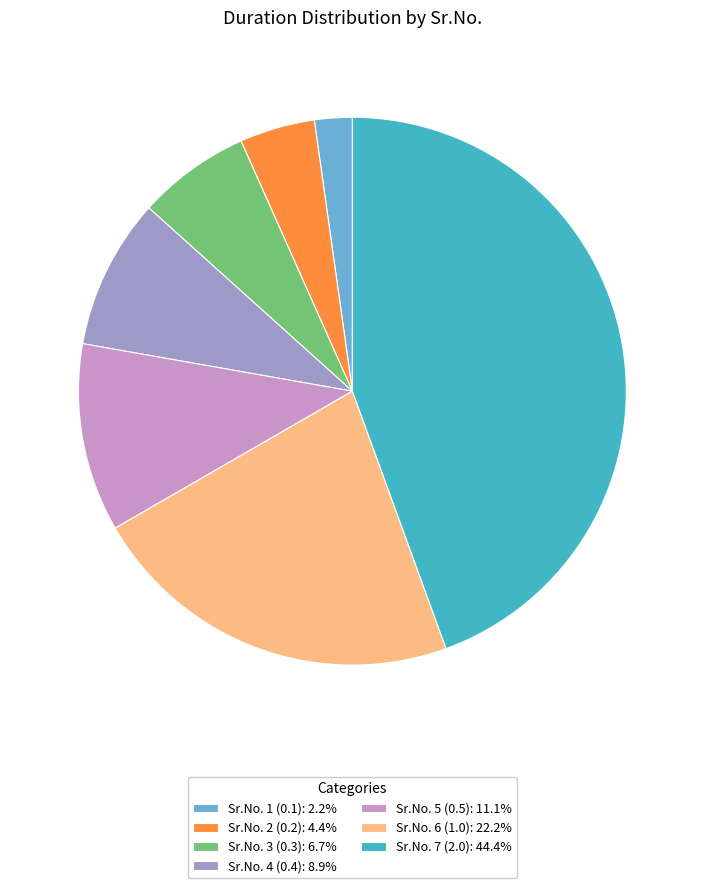

Which has a higher value, Sr.No. 4 (0.4) or Sr.No. 3 (0.3)?

Sr.No. 4 (0.4)